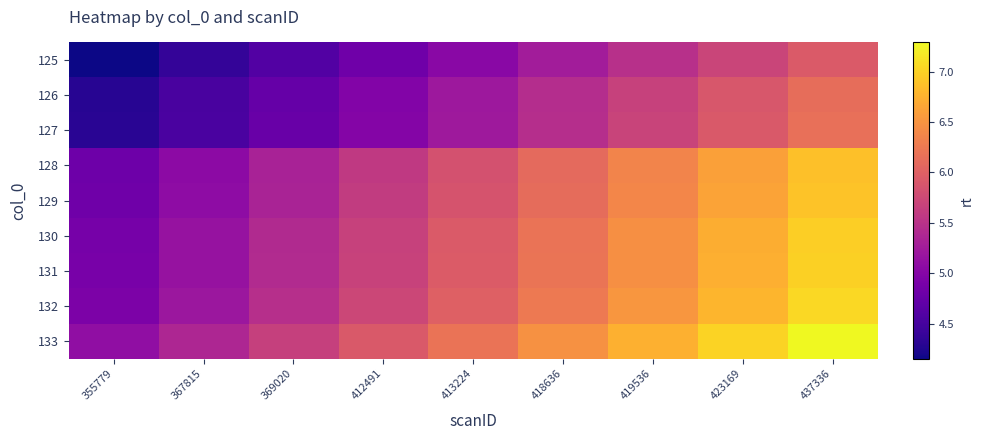

What is the minimum value shown in the chart?

4.2